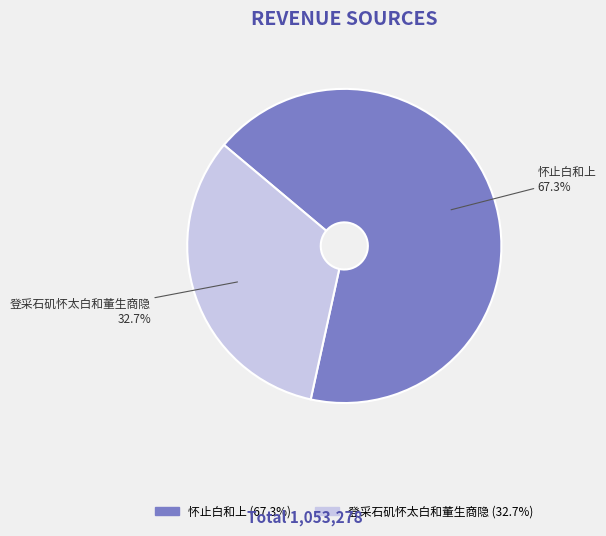

To the nearest percent, what is the difference between the largest and smallest slice percentages?

35%